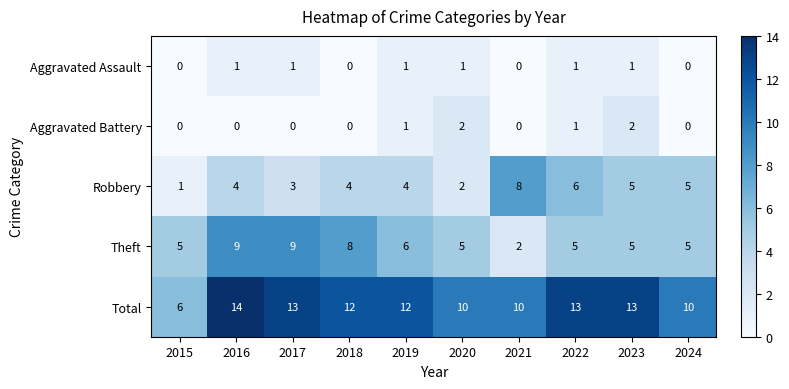

Which series has the largest total across all categories?

Total